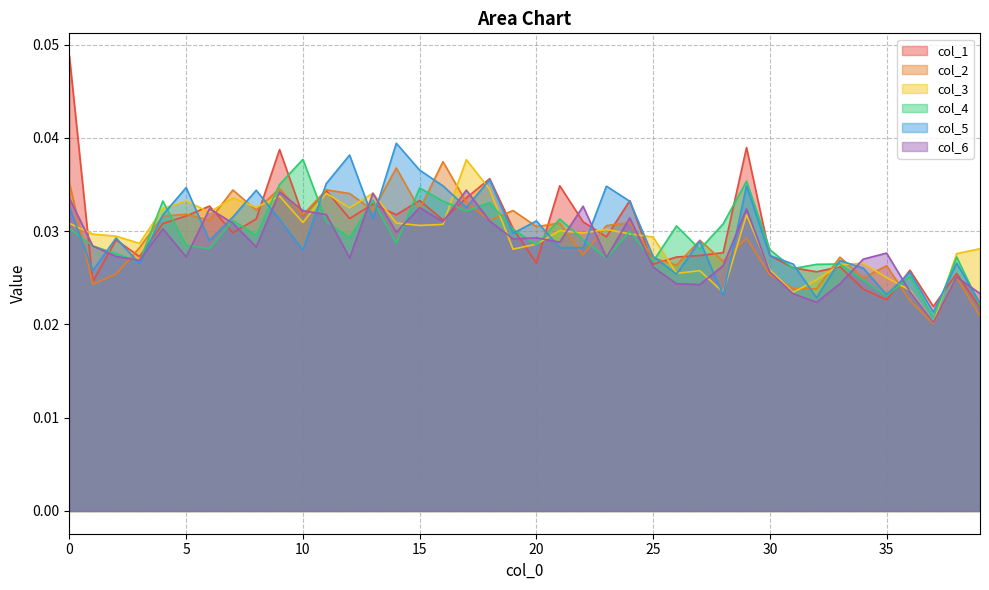

What are all the series names shown in the legend?

col_1, col_2, col_3, col_4, col_5, col_6